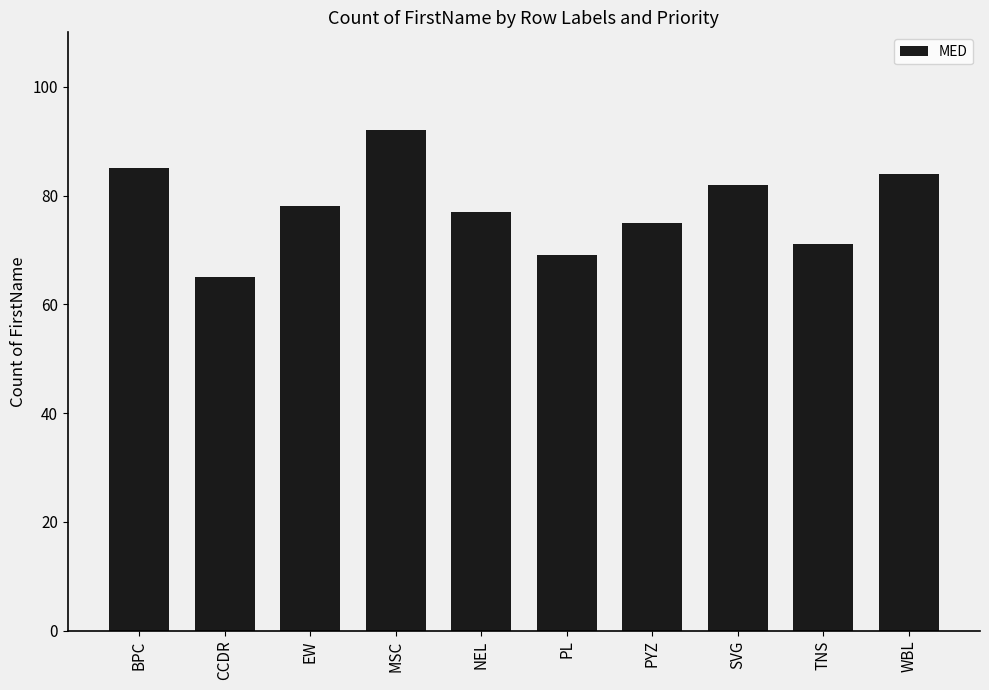

Rank the categories by value from lowest to highest.

CCDR, PL, TNS, PYZ, NEL, EW, SVG, WBL, BPC, MSC